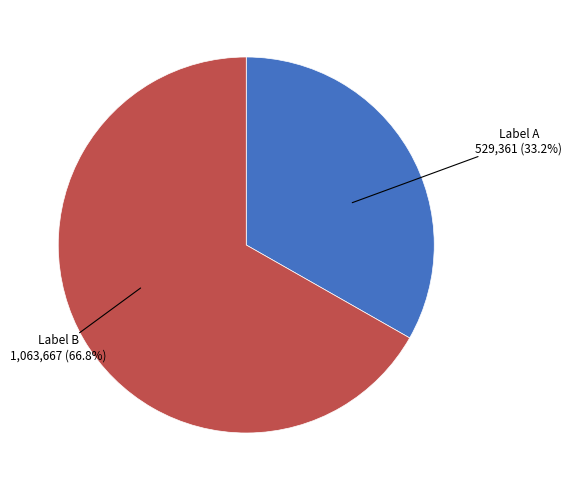

Rank the categories by value from highest to lowest.

Label B, Label A